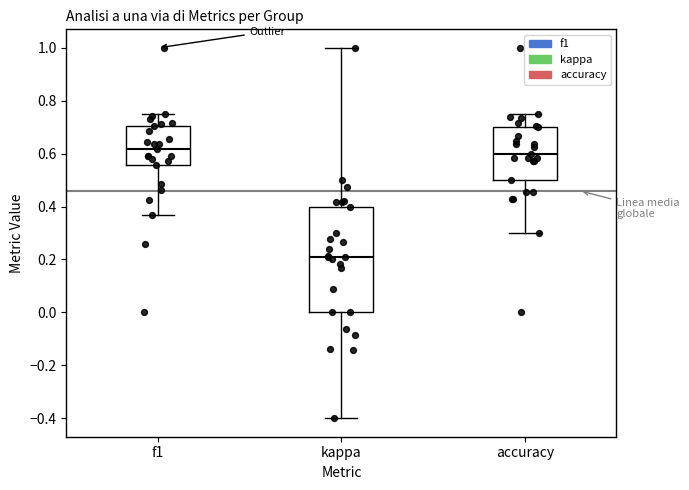

Which box is the tallest, from its lower edge to its upper edge?

kappa